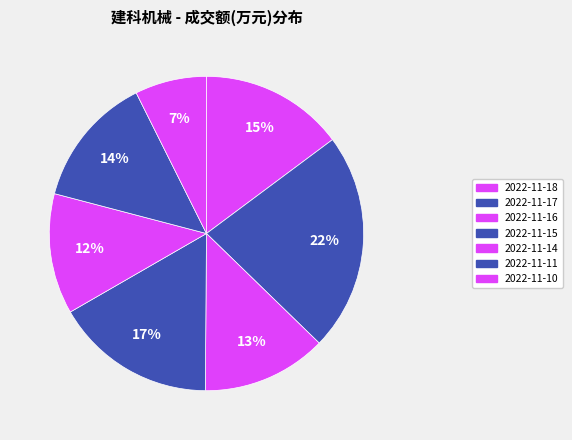

The 2022-11-14 slice represents 22% of the pie. True or false?

False